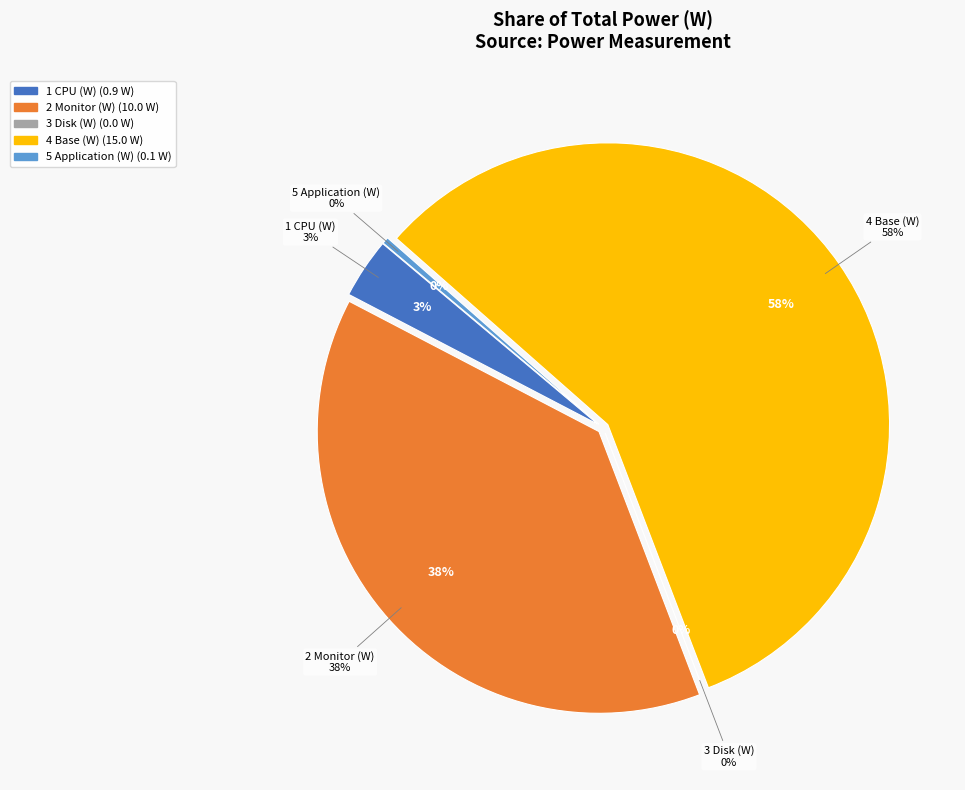

Rank the categories by value from lowest to highest.

Disk (W), Application (W), CPU (W), Monitor (W), Base (W)